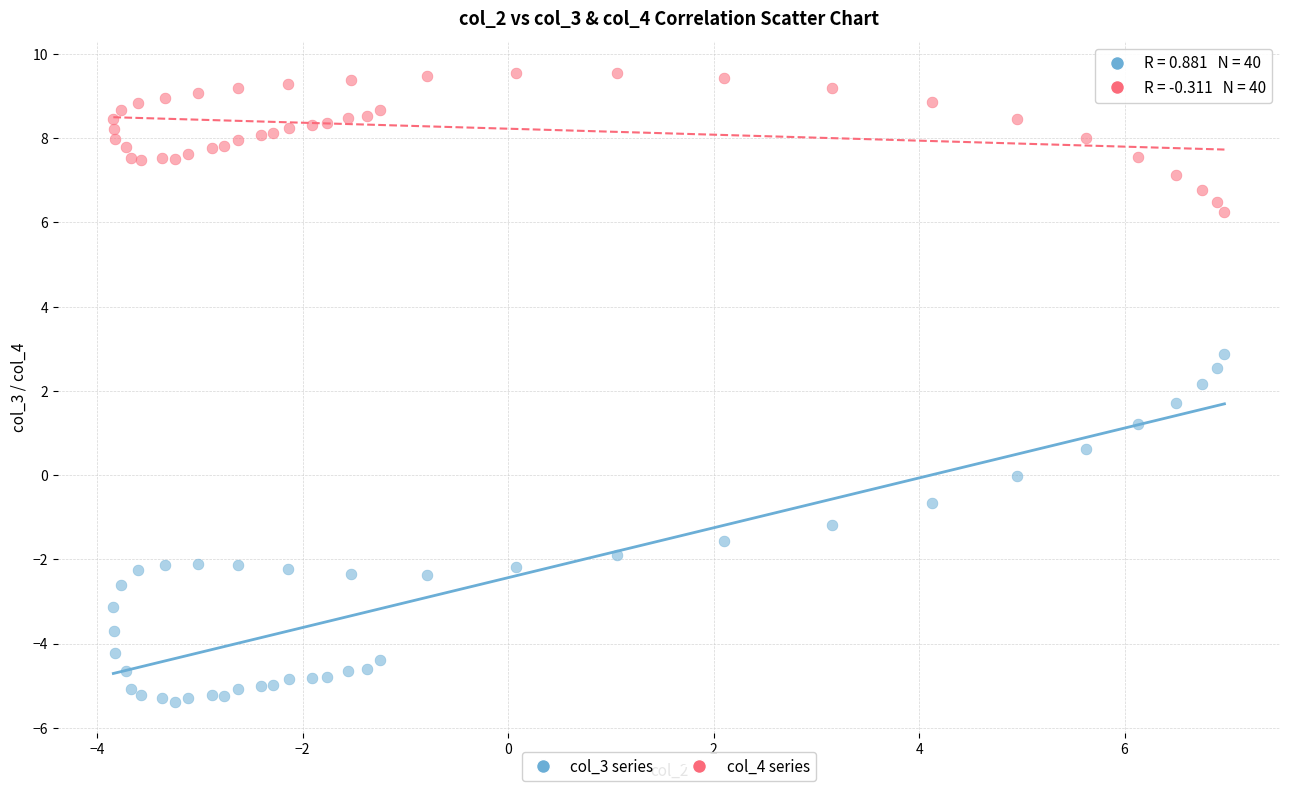

Which series has the widest spread of Y values?

col_3 series